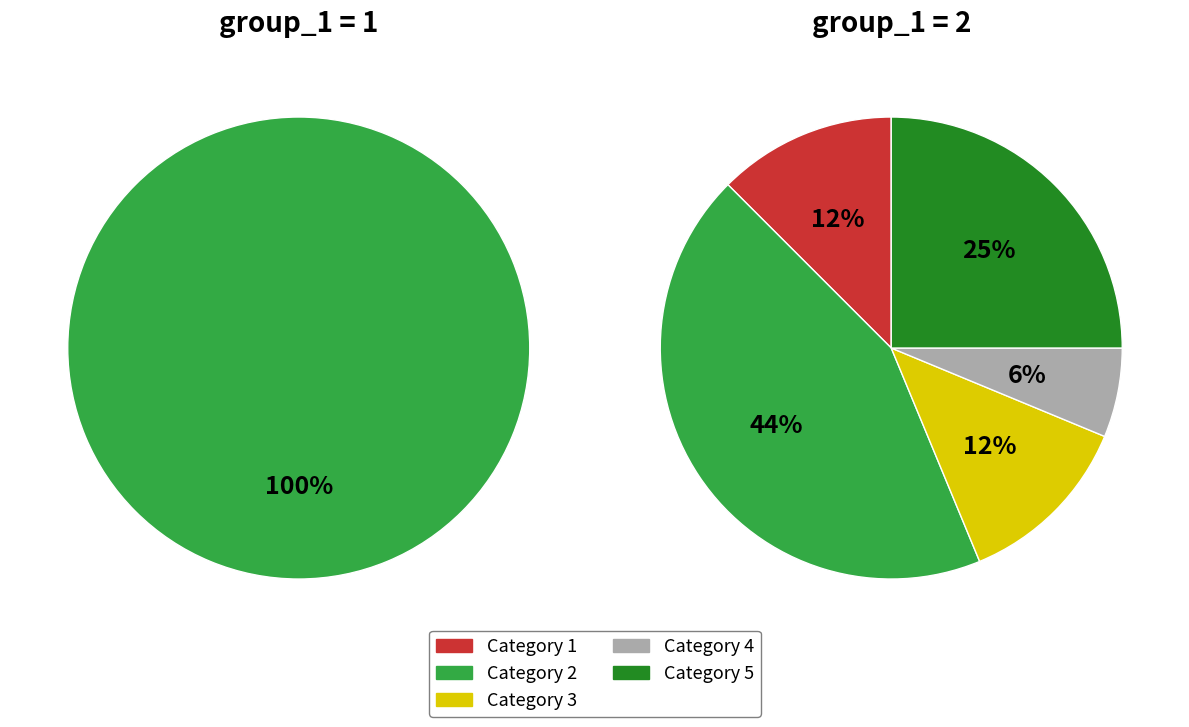

How many segments does this pie chart have?

5